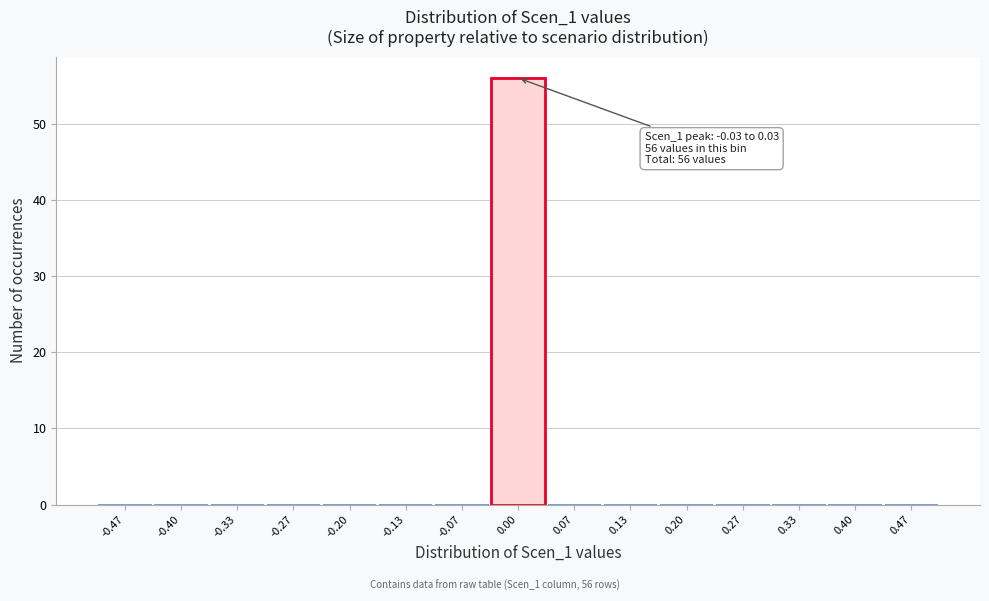

Over which range of the x-axis is the bar tallest?

-0.03 to 0.03